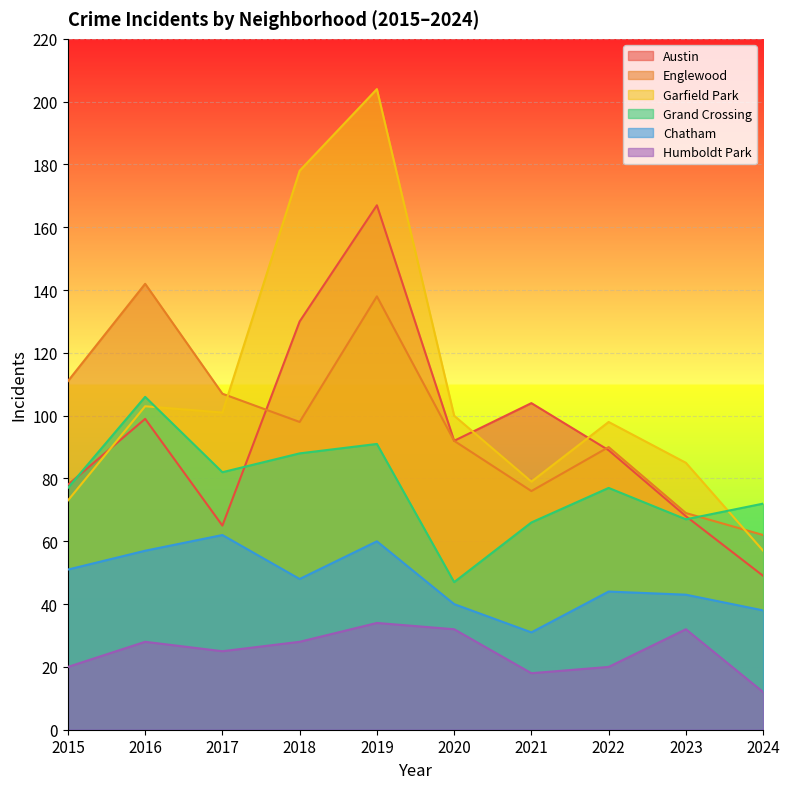

Does the chart display data point markers on the line(s)?

No